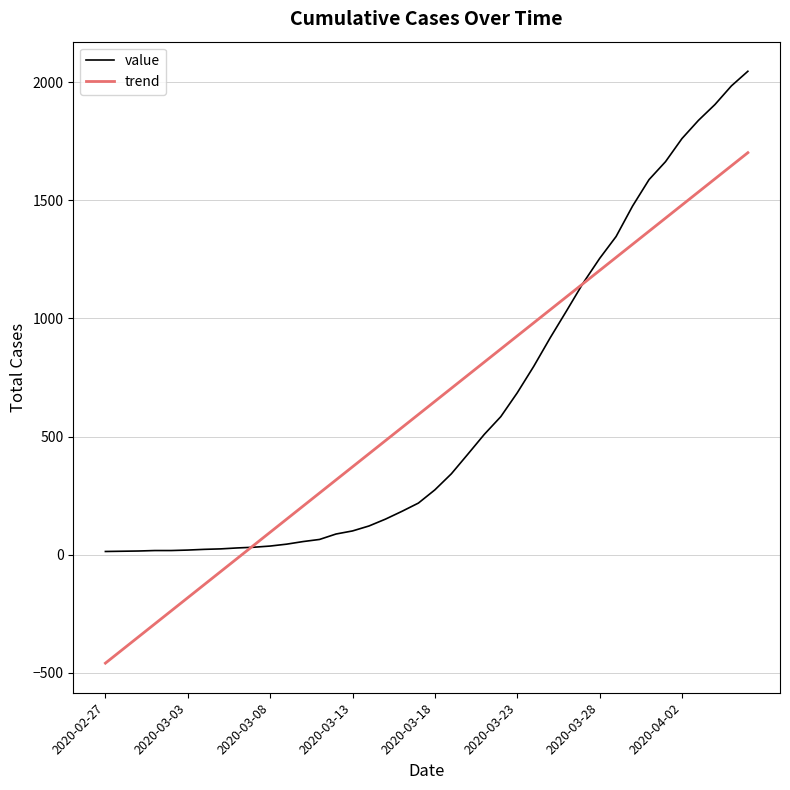

Which series has the largest range (max minus min)?

trend